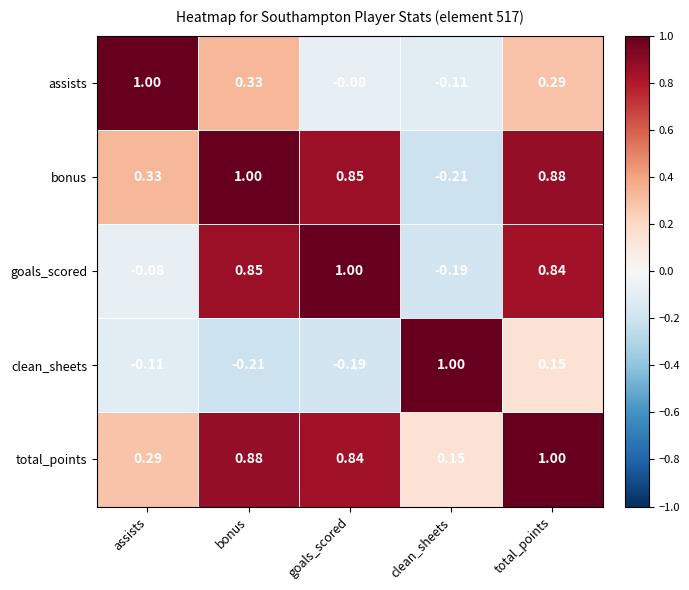

What is the total value across all series at goals_scored?

2.4